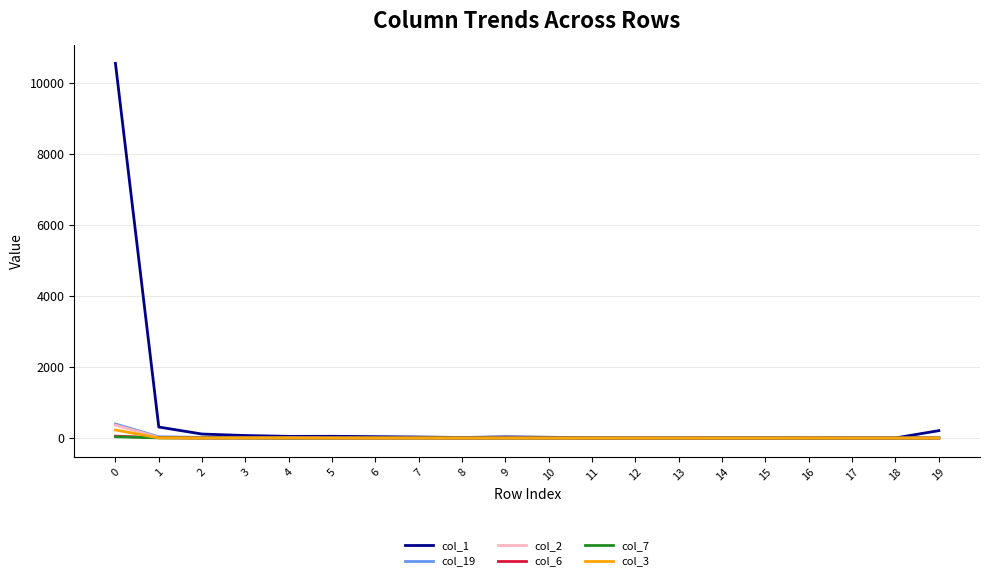

Is this an area chart (filled region under the line)?

No